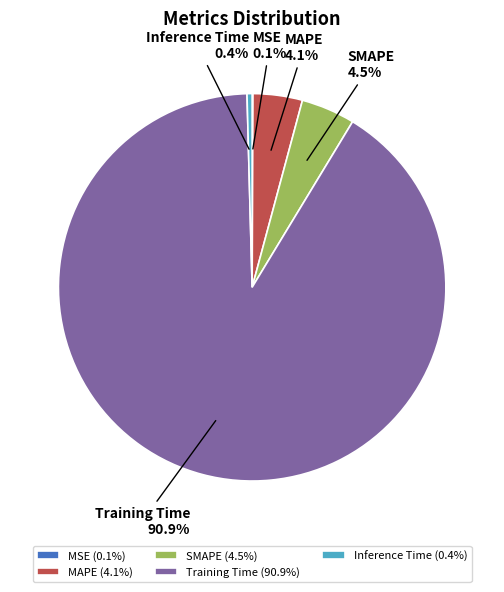

To the nearest percent, what portion does Training Time represent?

91%